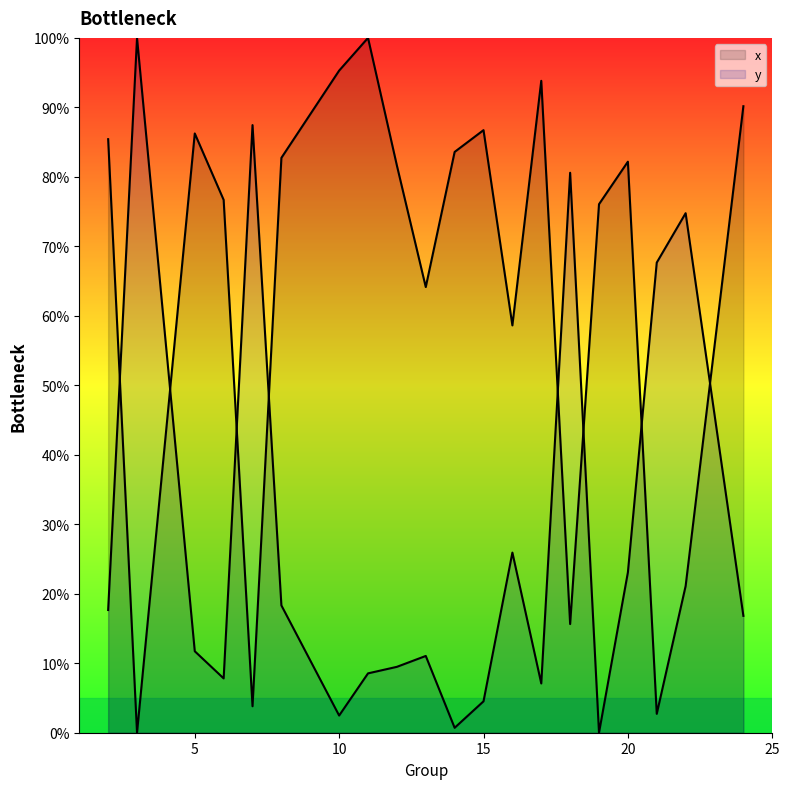

Between 19 and 22, which is larger?

19